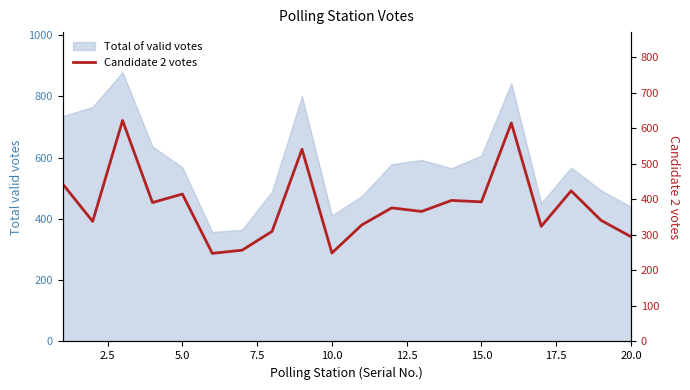

Count the number of categories in the chart.

20